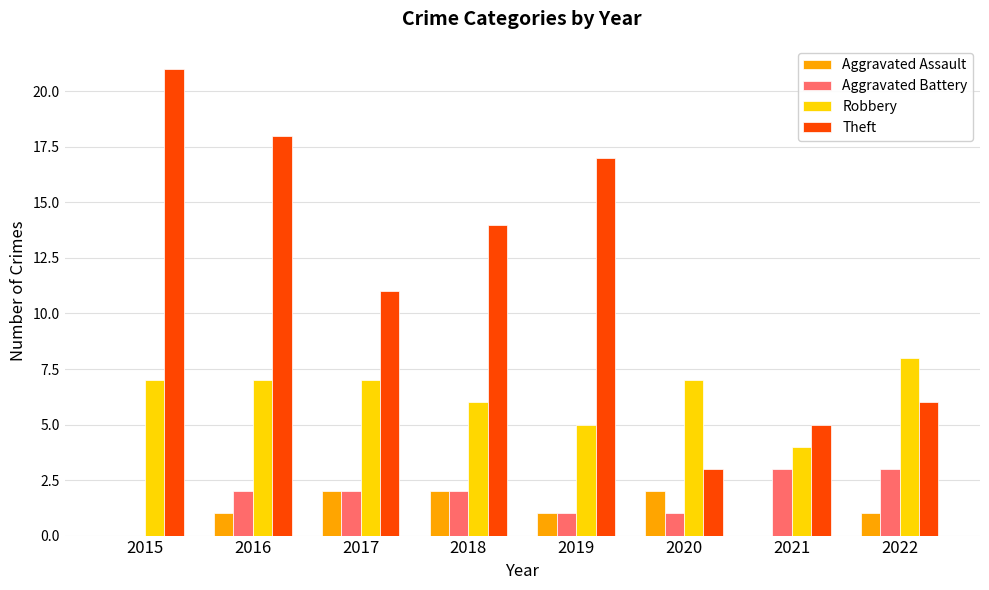

Is the value of Aggravated Battery at 2016 greater than the value of Robbery at 2015?

No